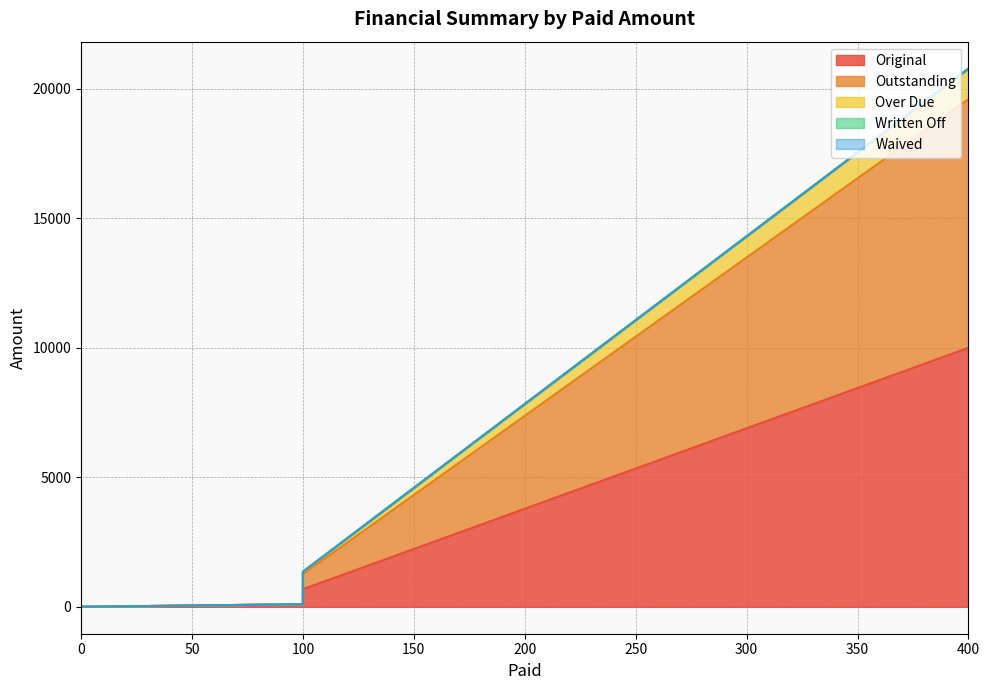

Is it true that Outstanding equals 1258.1 at 100?

True